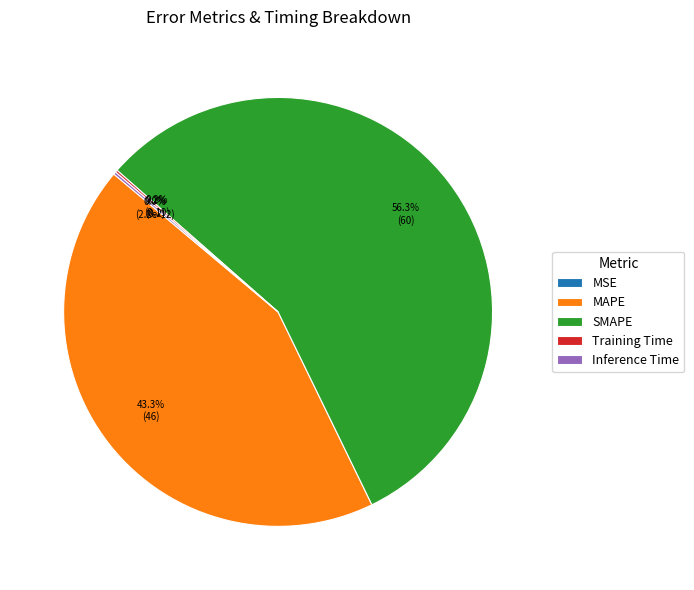

What is the smallest slice in the pie chart?

MSE